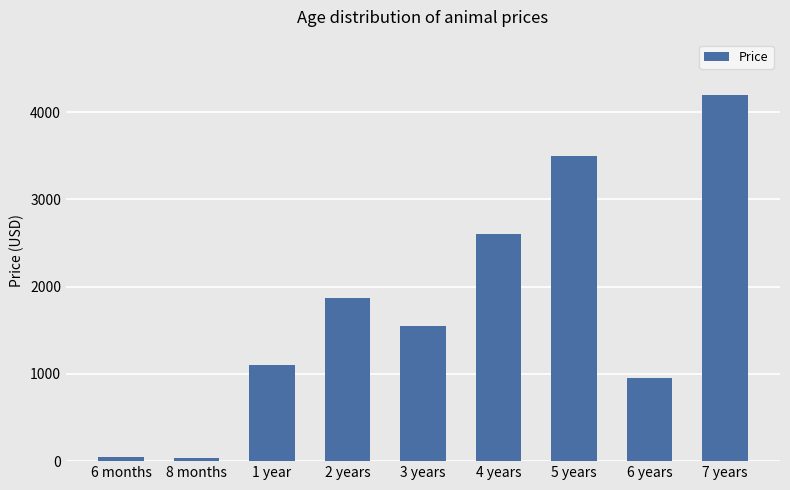

Does the chart contain any negative values?

No